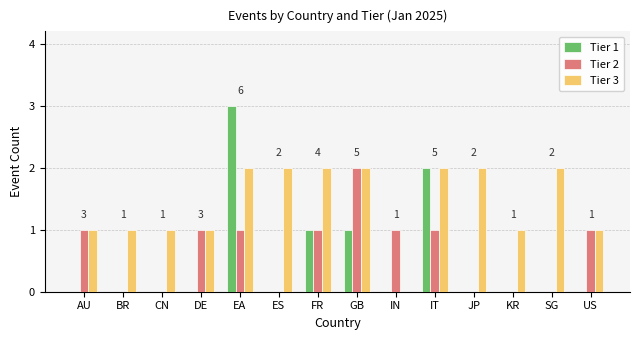

How many series are shown in this chart?

3